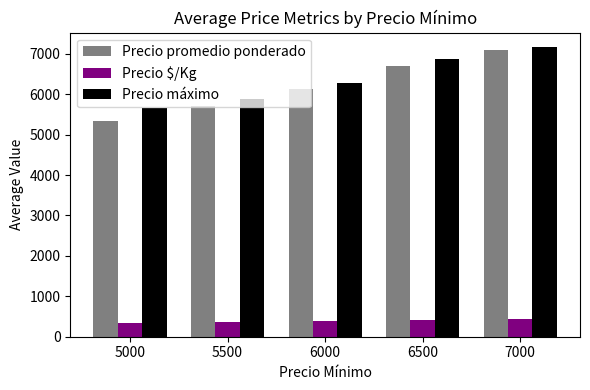

At 6000, list the series in order from smallest to largest.

Precio $/Kg, Precio promedio ponderado, Precio máximo